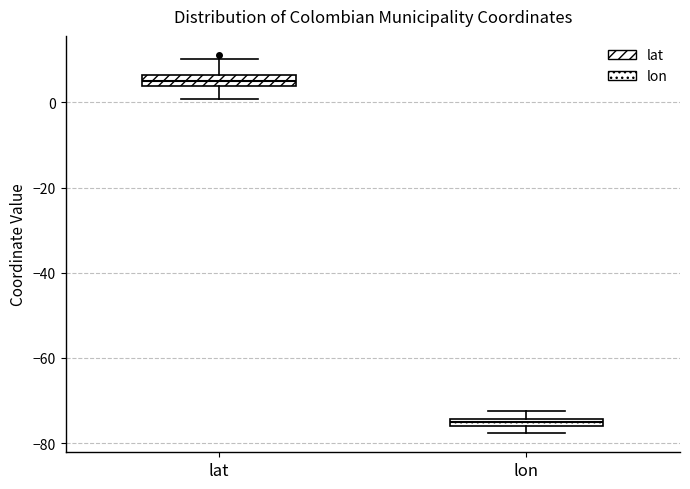

Where is the lower edge of the box for lat on the y-axis? The values are not printed on the chart, so give them approximately, as read against the axis.

4